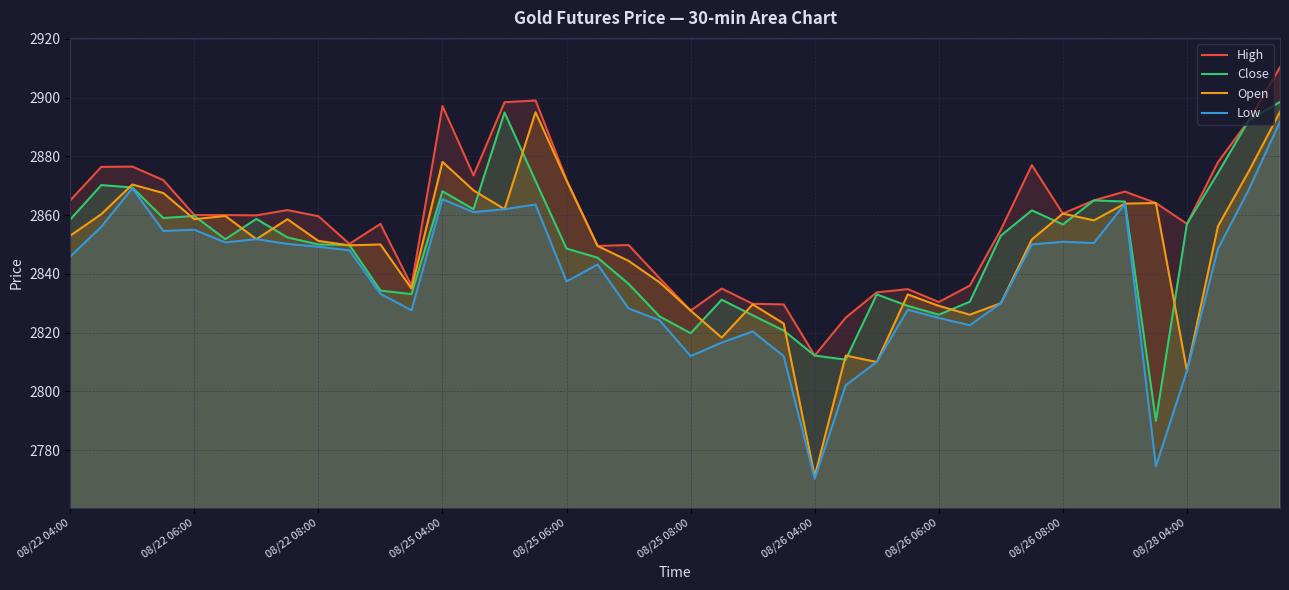

How many lines are shown in the chart?

4